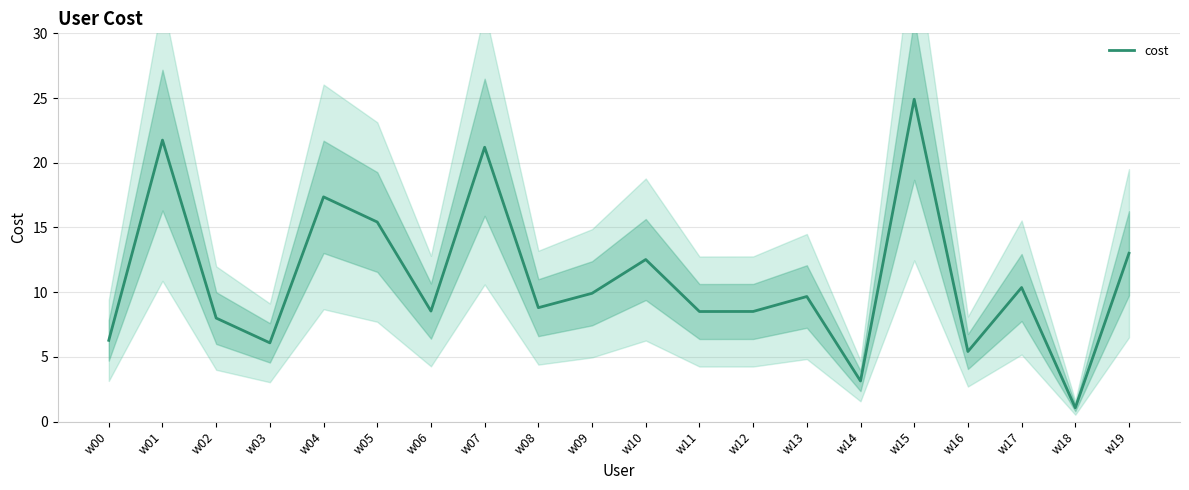

Reading left to right, what are all the values shown in this chart?

w00=6.3	w01=21.7	w02=8.0	w03=6.1	w04=17.4	w05=15.4	w06=8.5	w07=21.2	w08=8.8	w09=9.9	w10=12.5	w11=8.5	w12=8.5	w13=9.7	w14=3.1	w15=24.9	w16=5.4	w17=10.4	w18=1.1	w19=13.0